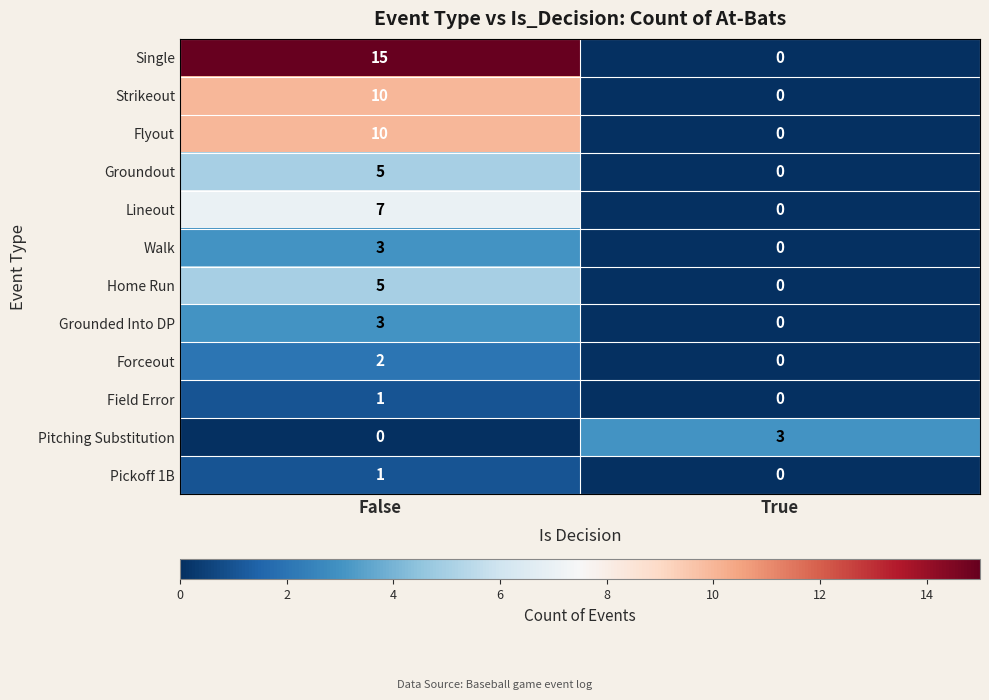

At how many categories does at least one series exceed 1?

2